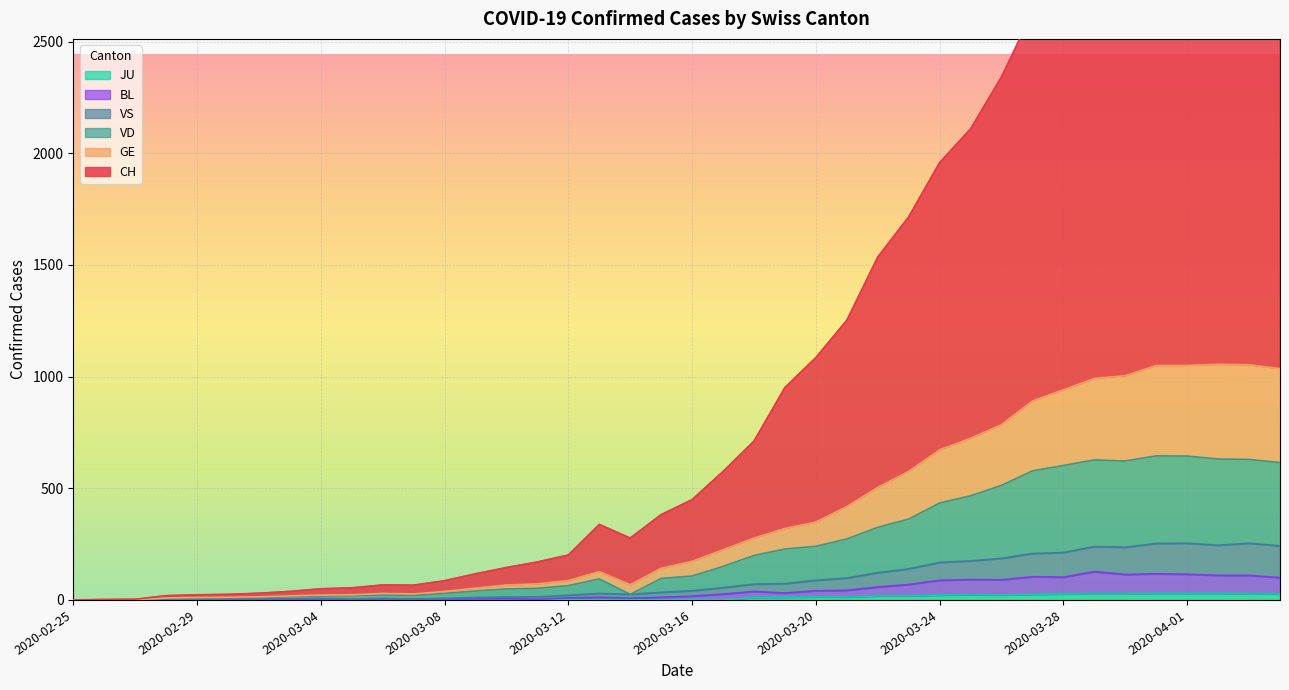

What is the sum of the VD values at 2020-03-04 and 2020-02-25?

18